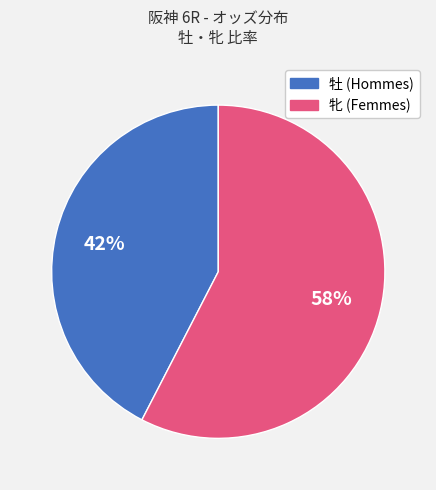

How many slices are in this pie chart?

2